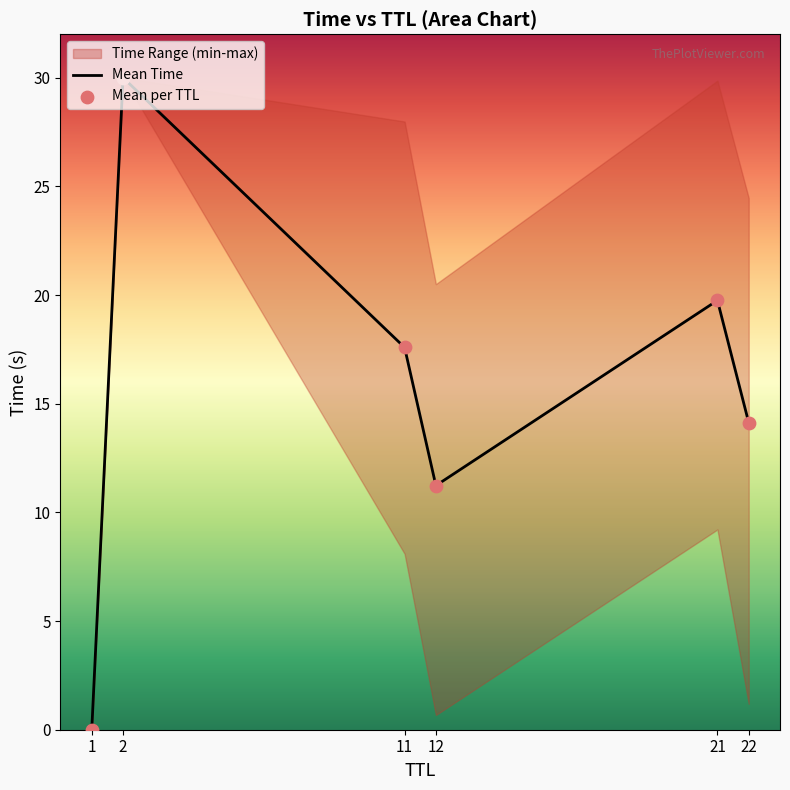

Which series contains the highest Y value?

Mean Time